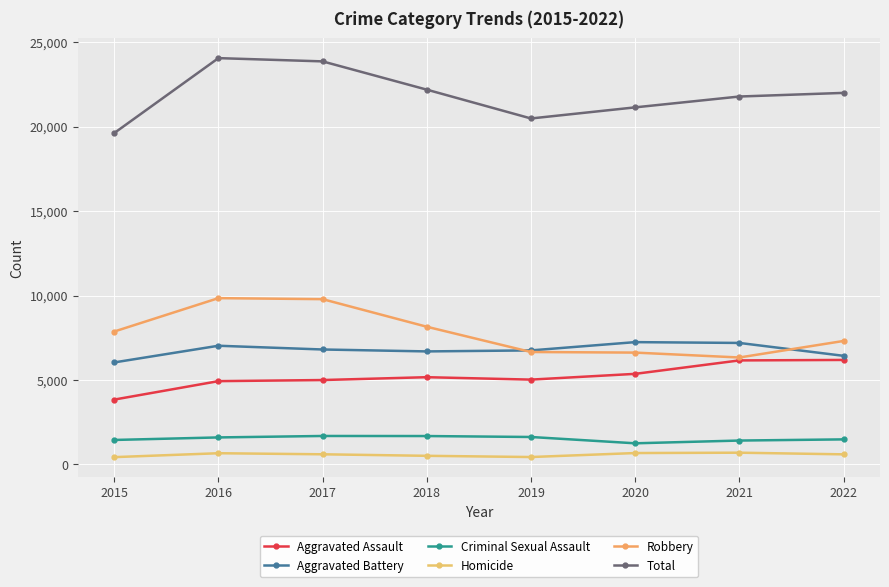

What is the maximum value shown in the chart?

24061